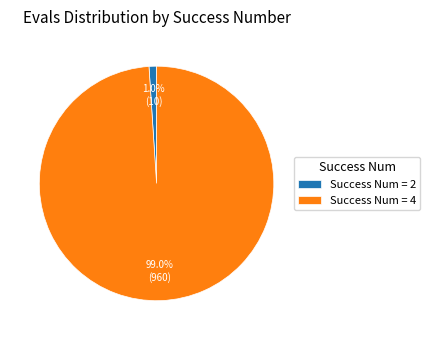

What is the smallest slice in the pie chart?

Success Num = 2